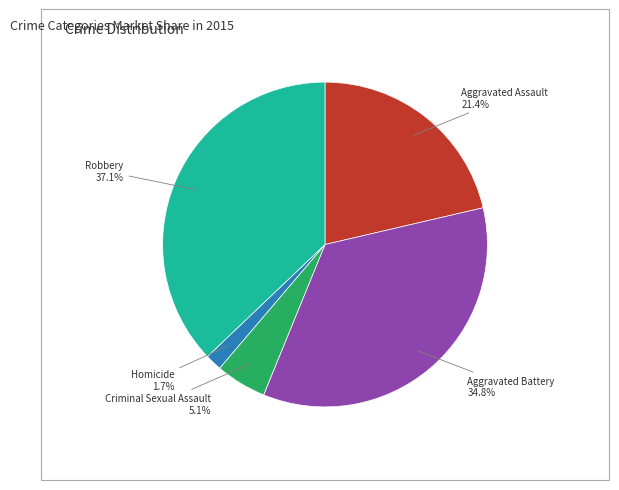

Is there a majority slice in this chart?

No